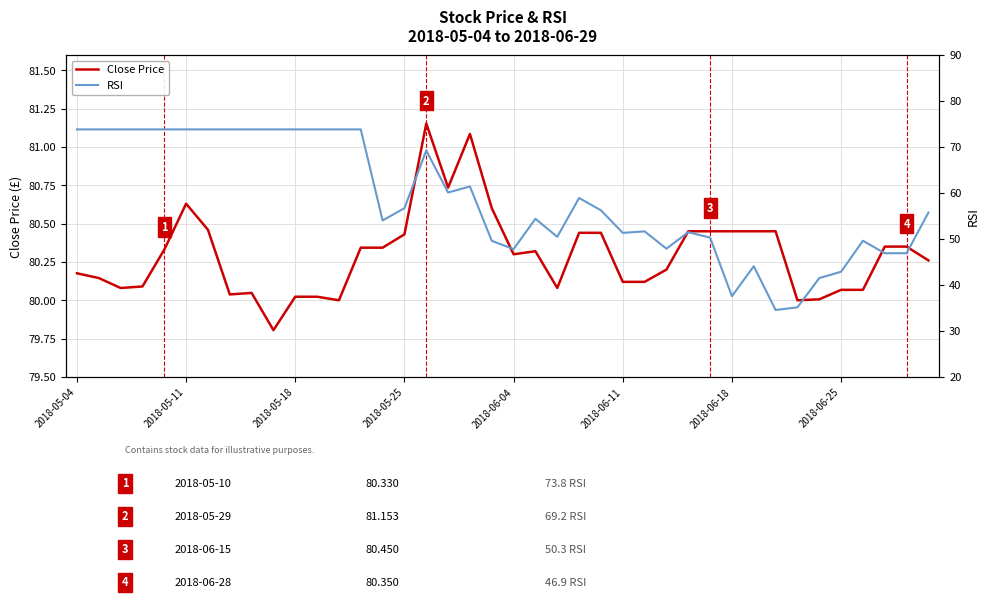

How many data points in RSI are less than 56?

20